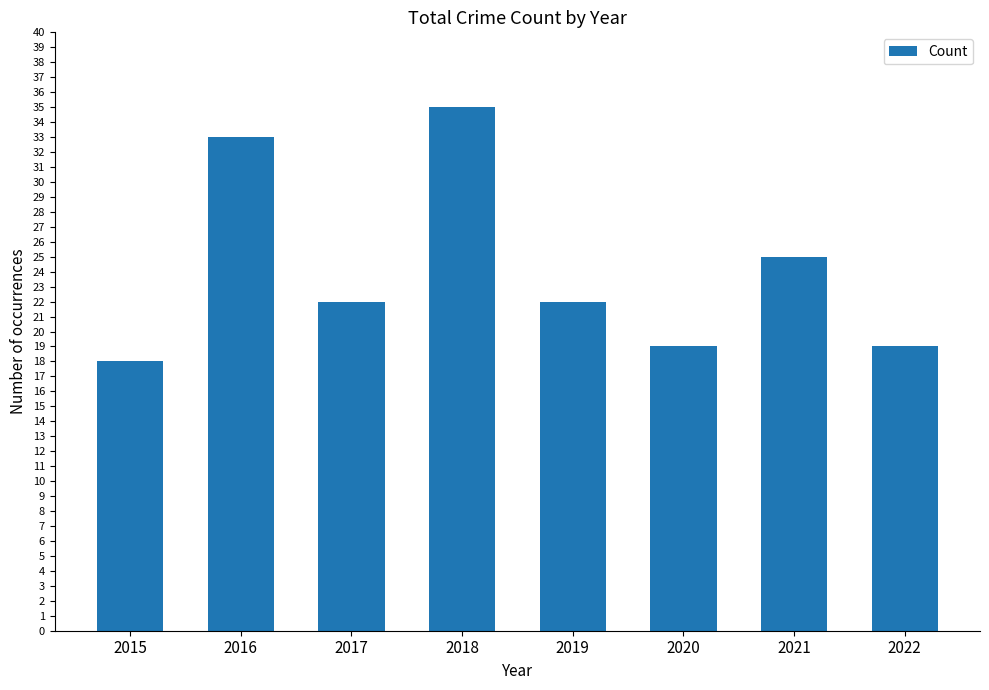

At which category does the chart reach its minimum across all series?

2015